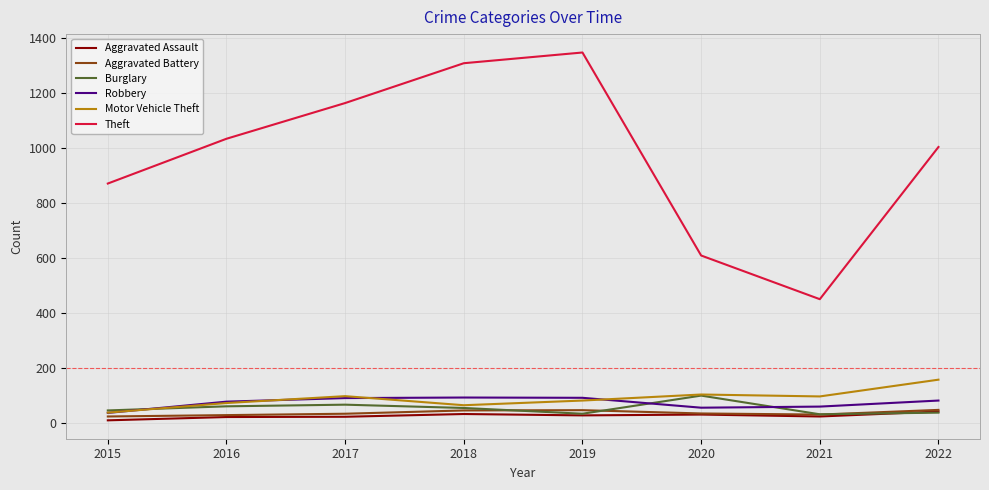

What is the total value across all series at 2022?

1367